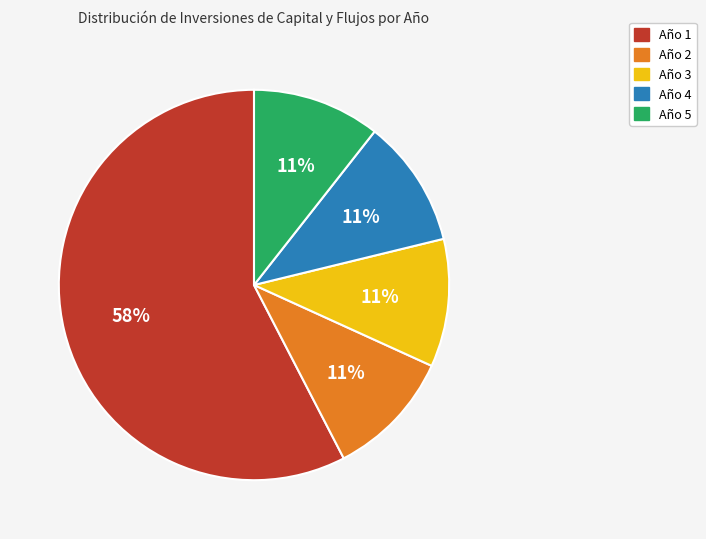

To the nearest percent, what is the combined percentage of Año 3 and Año 1?

68%